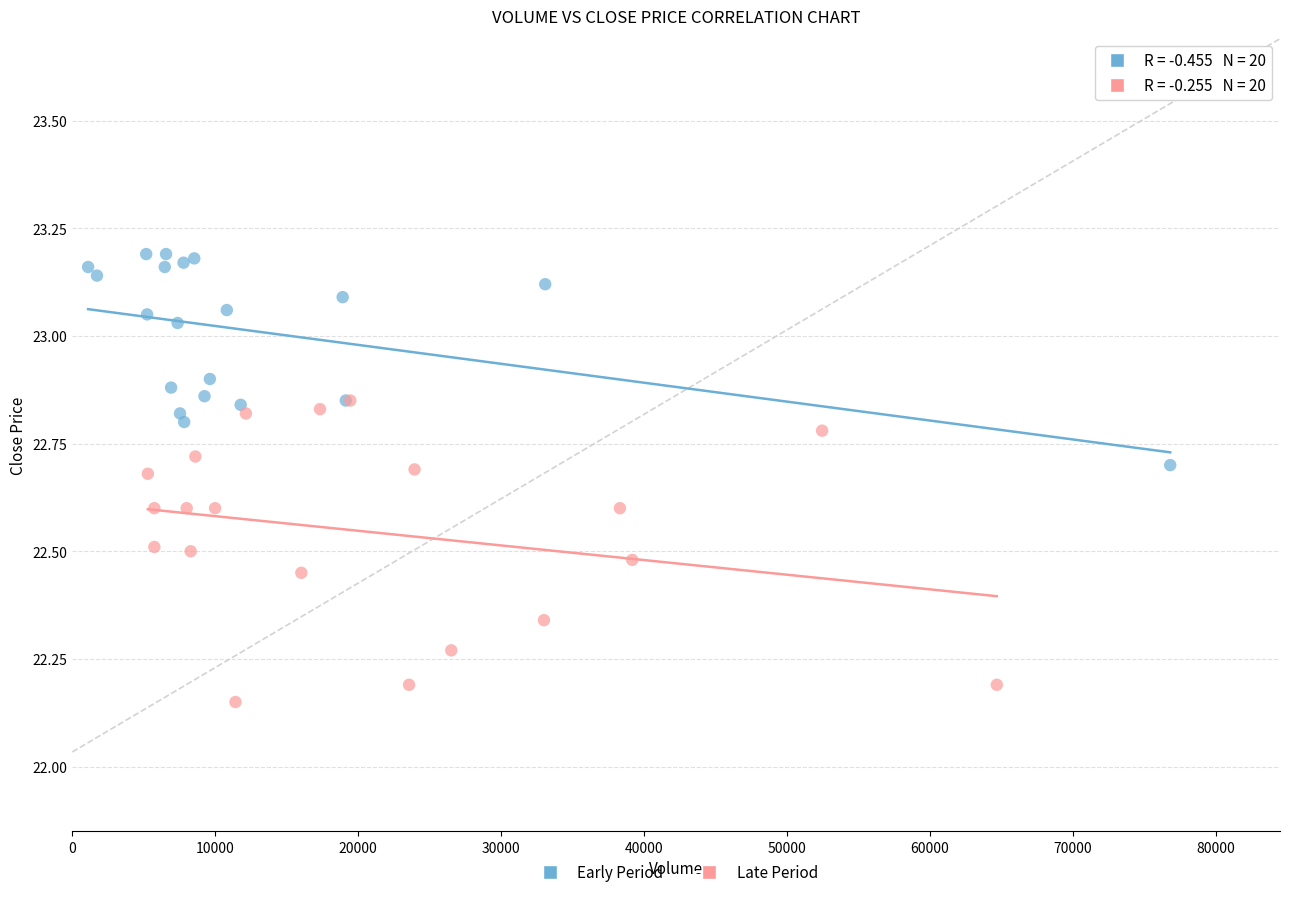

Which series reaches the minimum Y coordinate?

Late Period